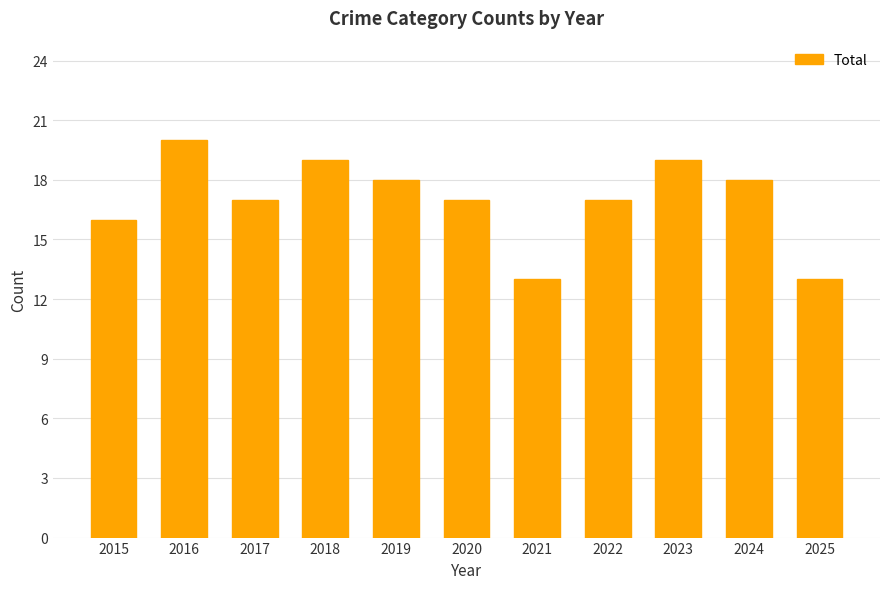

Does the chart contain any negative values?

No